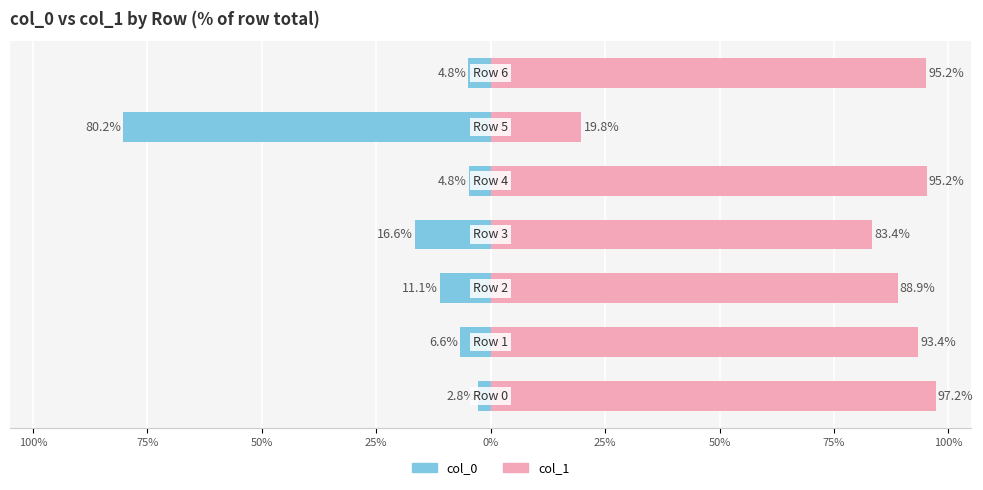

Is the value of col_0 at 50% greater than the value of col_1 at 0%?

No